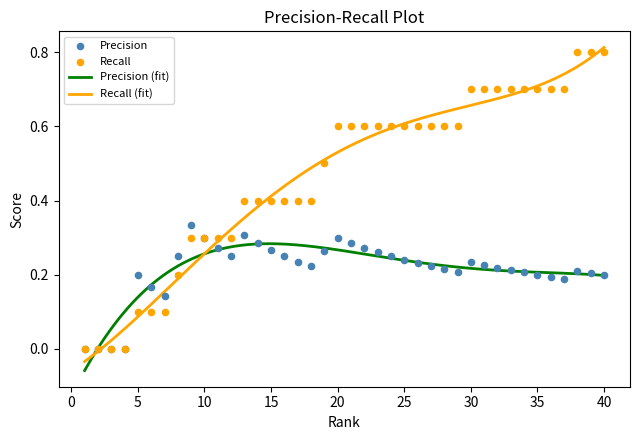

Which series contains the lowest Y value?

Precision